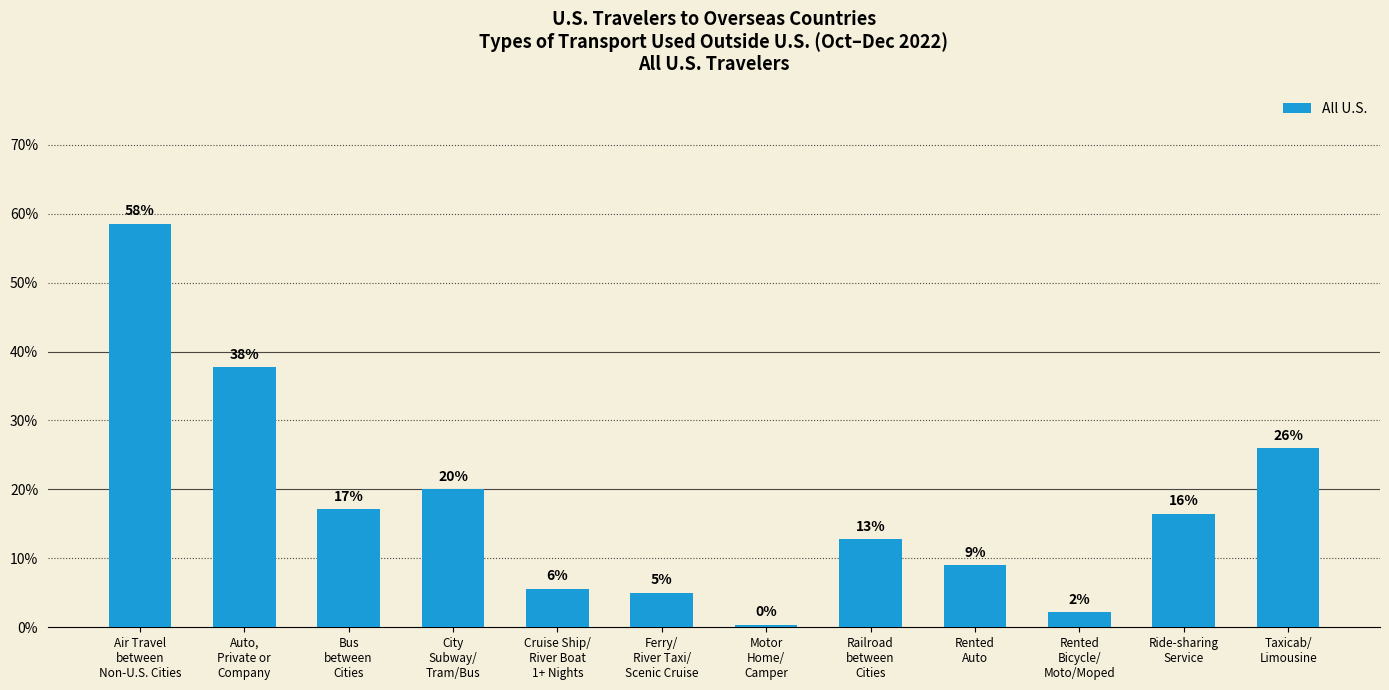

What is the approximate value at Ferry/
River Taxi/
Scenic Cruise?

0.1